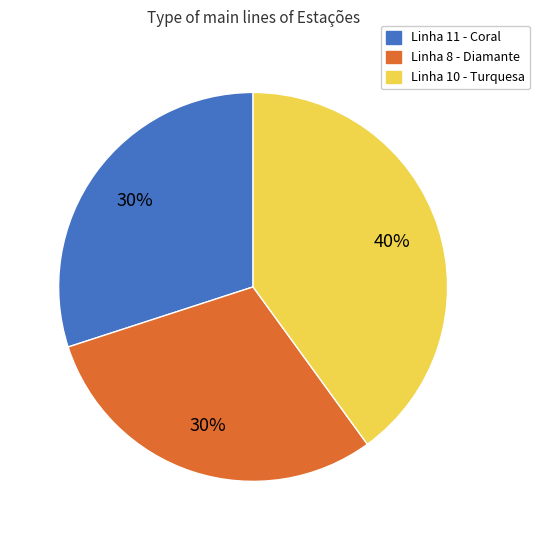

True or false: Linha 8 - Diamante accounts for 35% of the total.

False